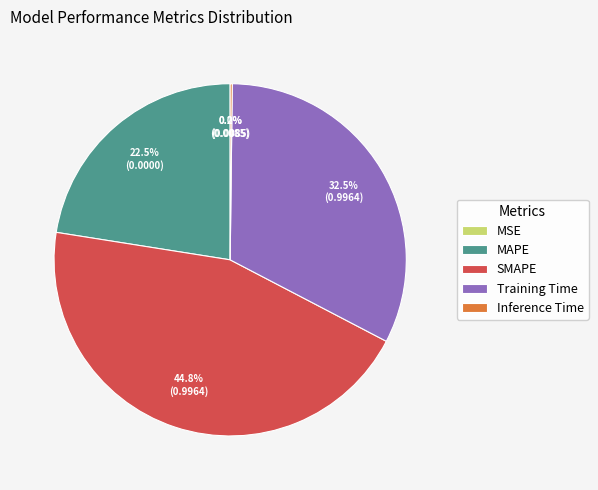

What percentage is NOT represented by MAPE?

77.5%